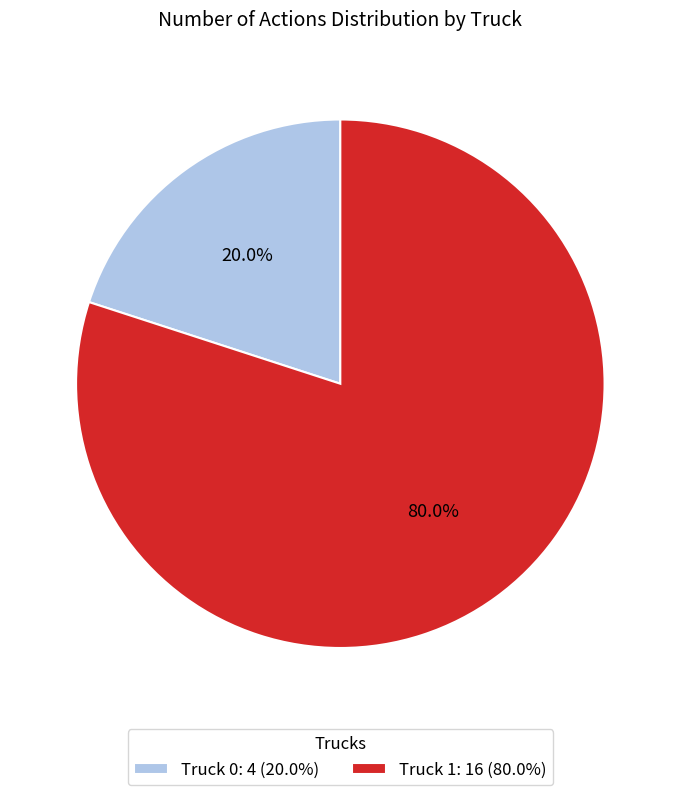

To the nearest percent, what portion does Truck 0 represent?

20%